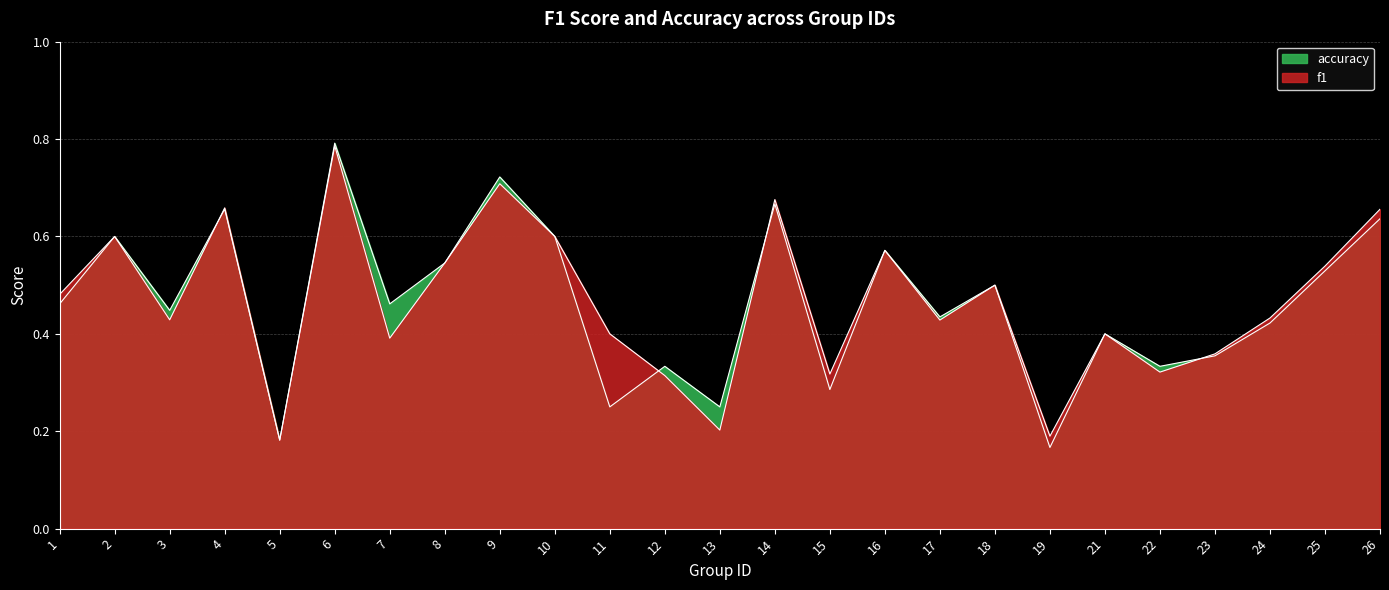

True or false: f1 has a value of 0.3 at 15.

True